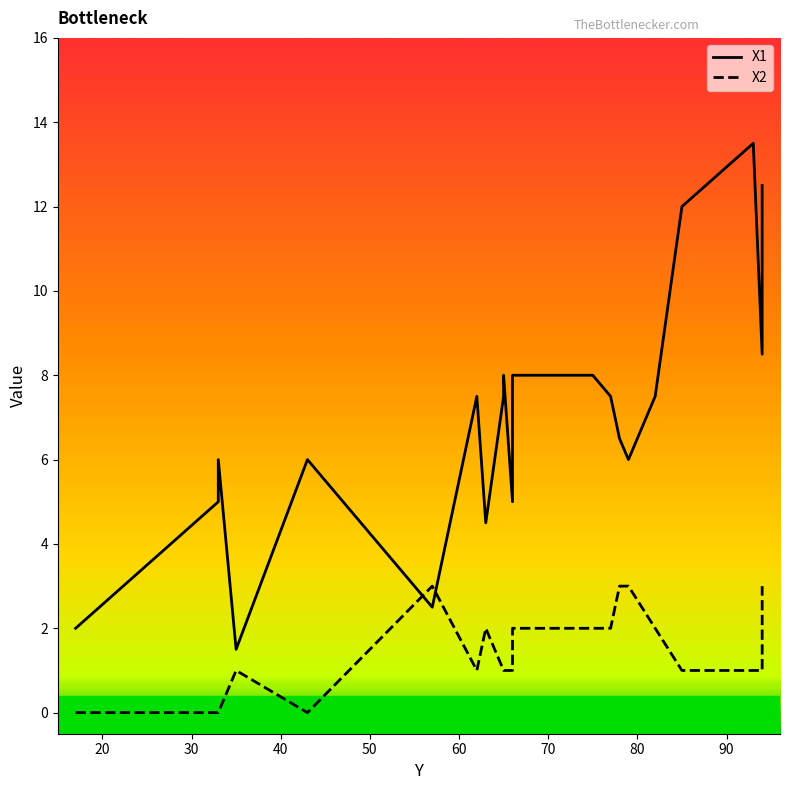

What is the value of the X1 point at the 19th from the left?

13.5